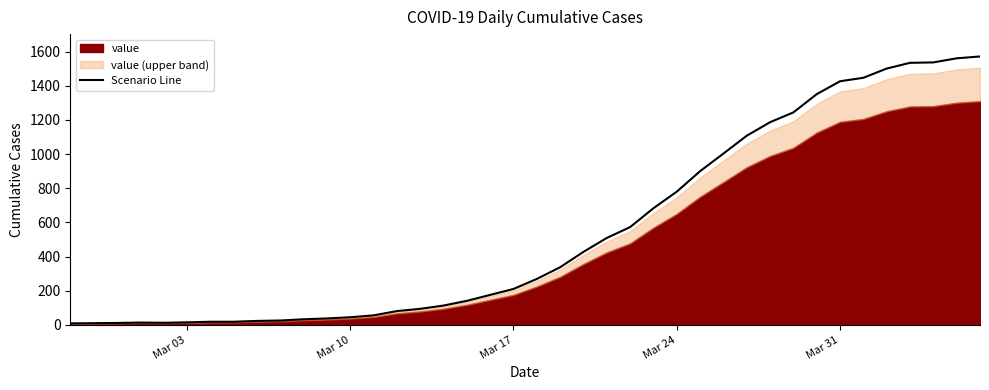

What is the value of the 24th point from the left?

508.8